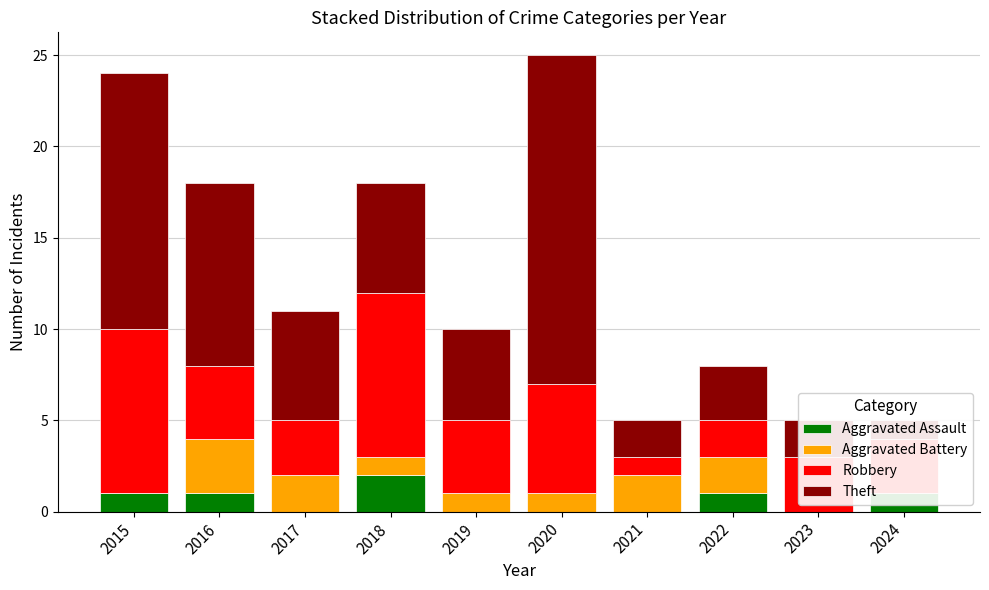

What is the approximate value of Aggravated Assault at 2015?

1